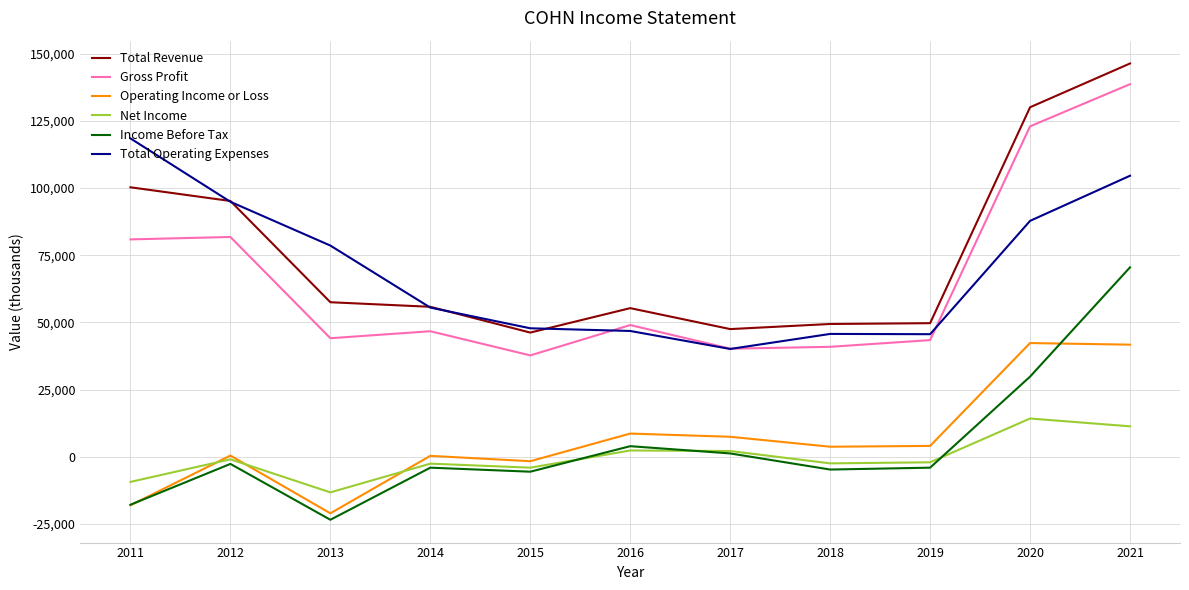

True or false: Operating Income or Loss and Total Operating Expenses intersect in this chart.

False